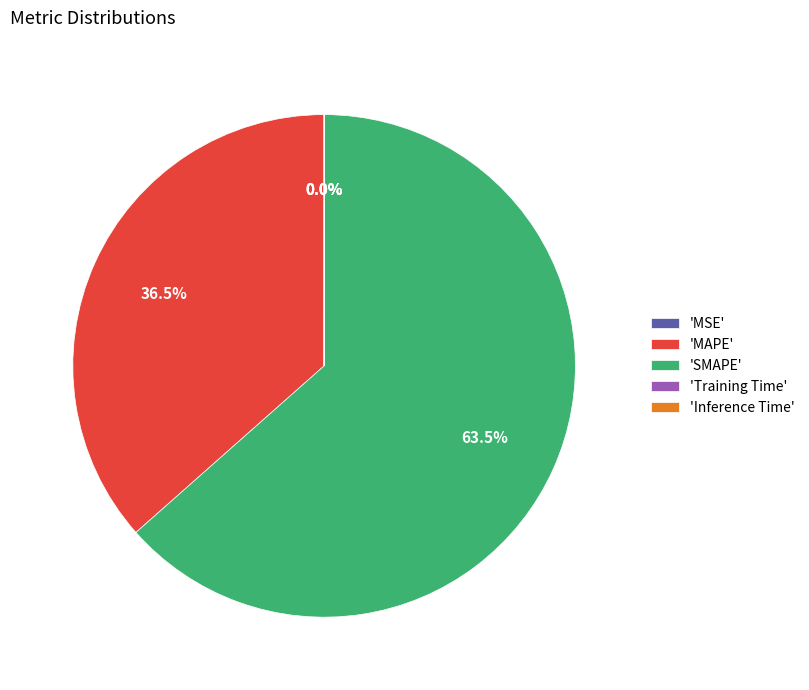

Is there any slice that represents more than half of the pie?

Yes